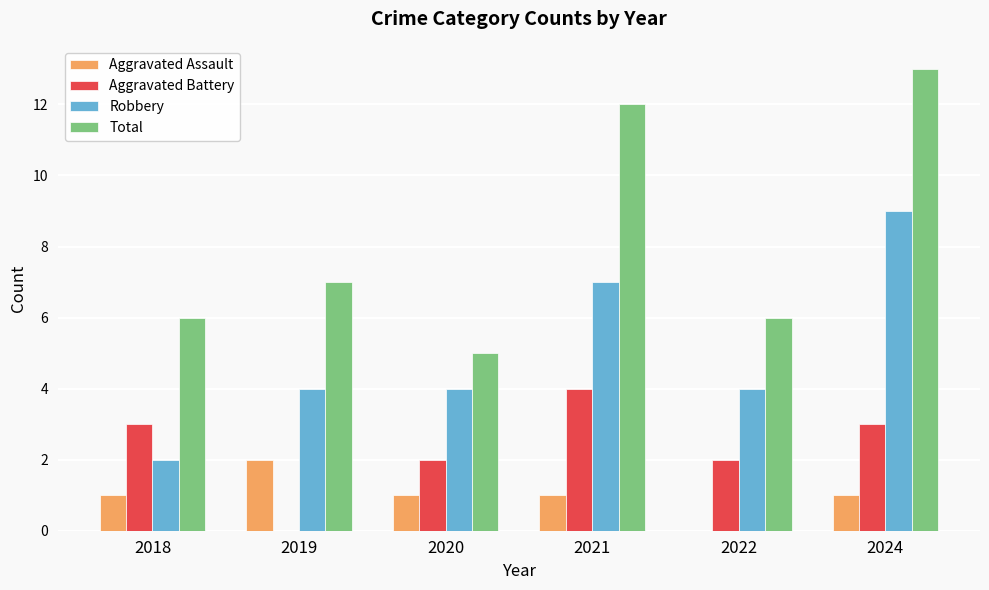

What are all the series names shown in the legend?

Aggravated Assault, Aggravated Battery, Robbery, Total